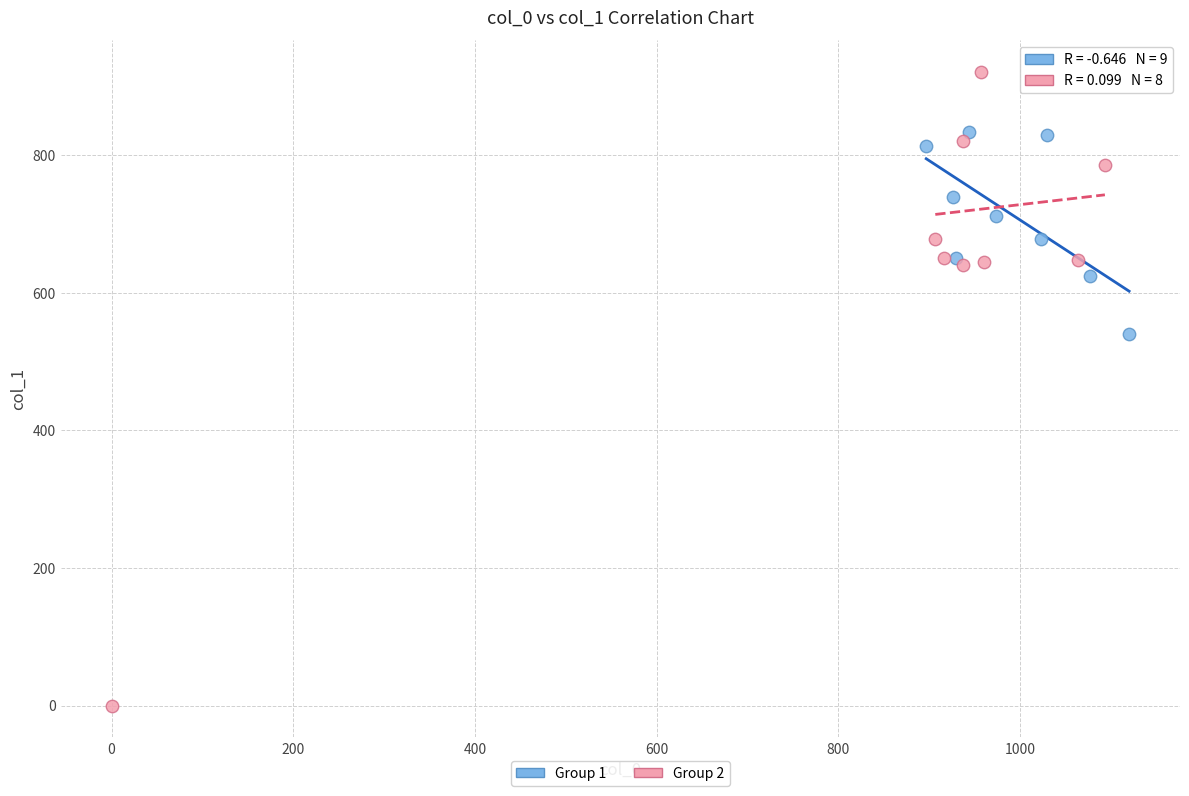

Which series reaches the maximum Y coordinate?

Group 2